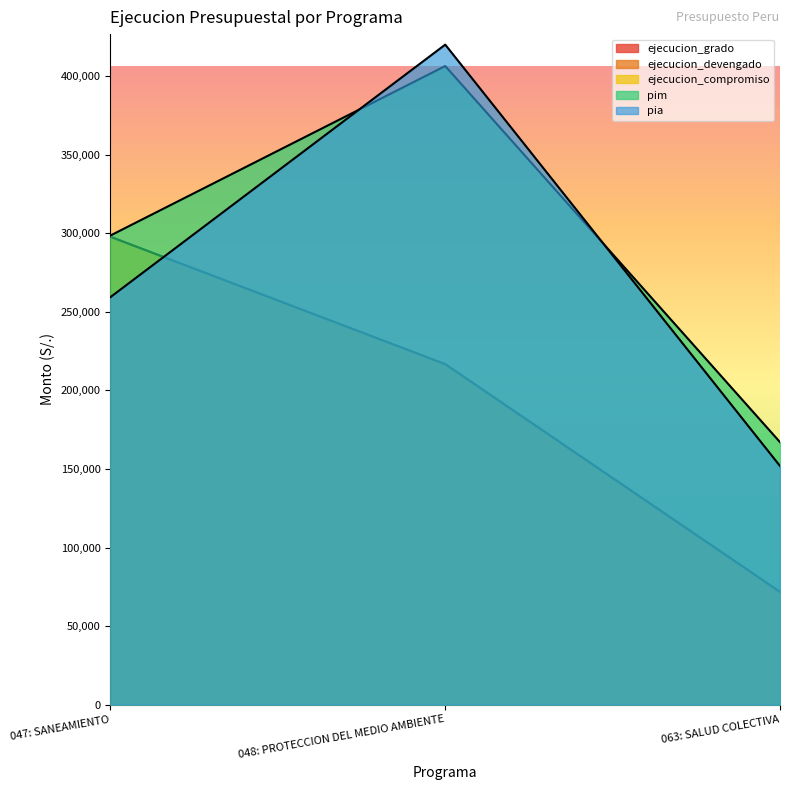

Reading left to right, list all the values displayed in this chart.

ejecucion_grado: 297717	216641	71651
ejecucion_devengado: 297717	216641	71651
ejecucion_compromiso: 297717	216641	71651
pim: 298615	406474	167060
pia: 259400	420100	151900